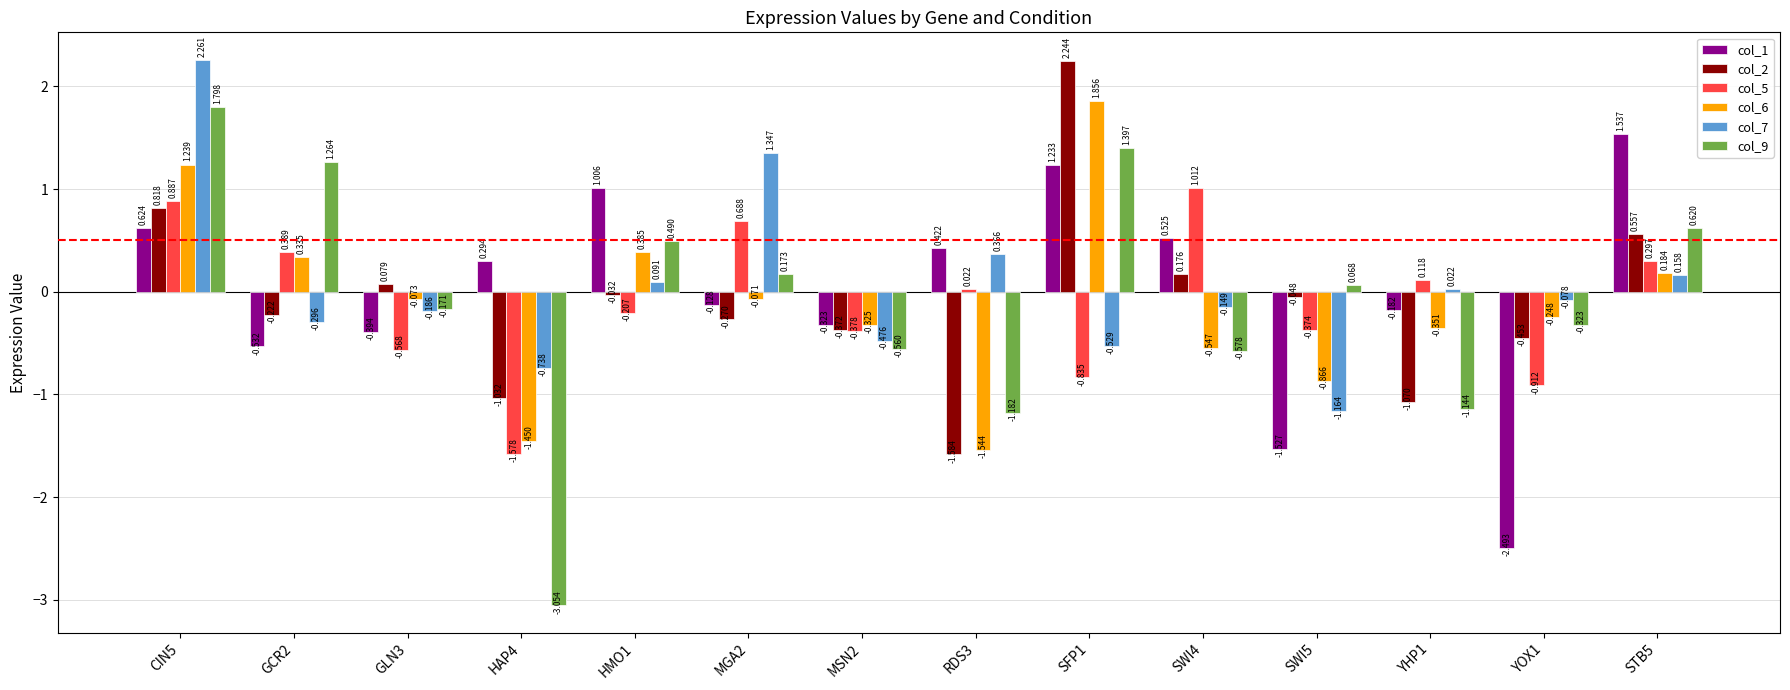

How many bars are there in total?

84